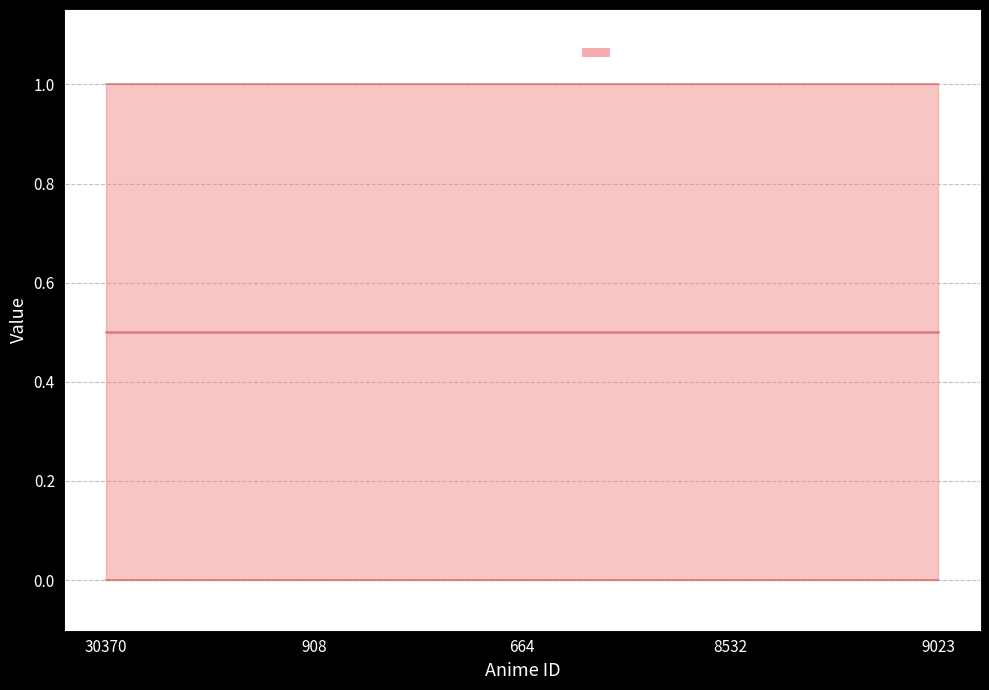

True or false: Median (watching_status midpoint) and watching_status upper cross at least once.

False